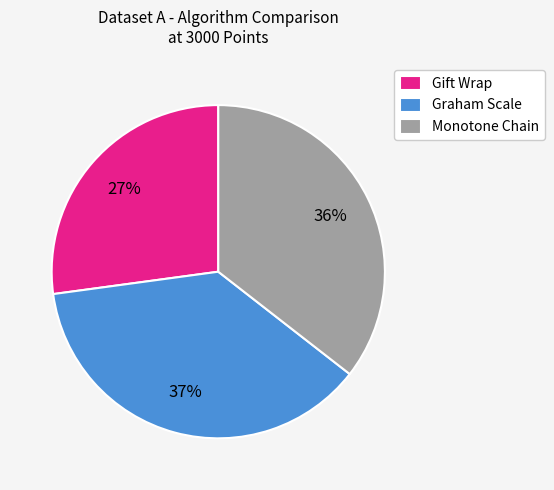

Do Monotone Chain and Graham Scale together represent more than half of the pie?

Yes